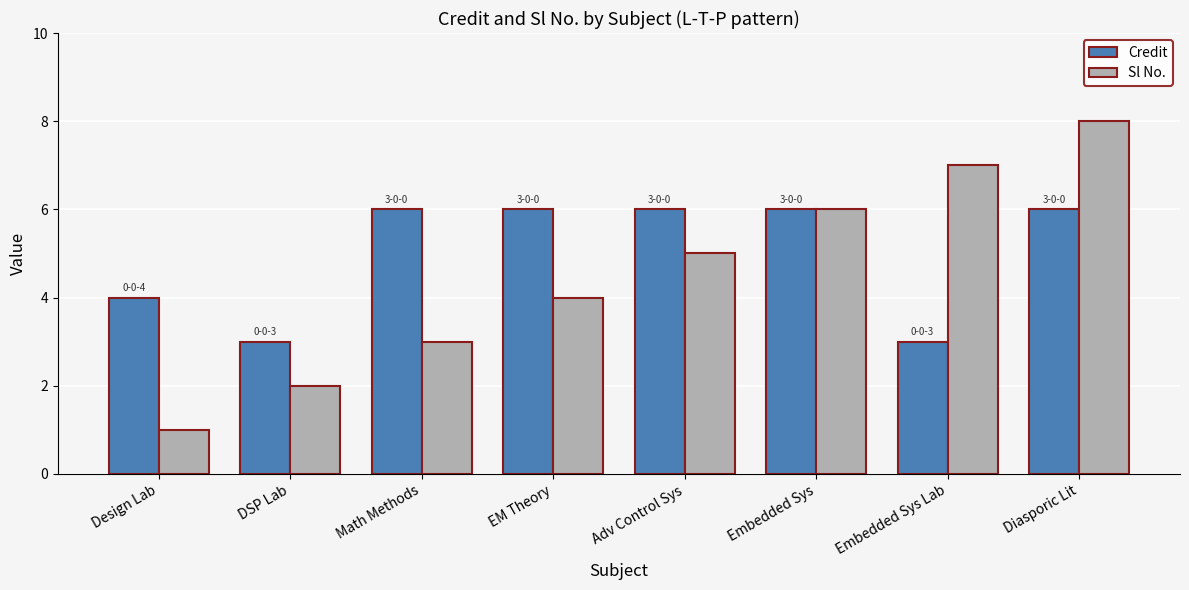

True or false: Credit has a value of 4 at EM Theory.

False